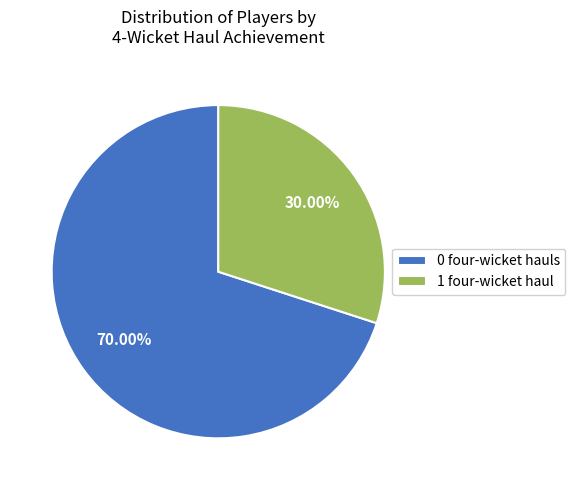

What is the ratio of the value at 1 four-wicket haul to the value at 0 four-wicket hauls?

0.4